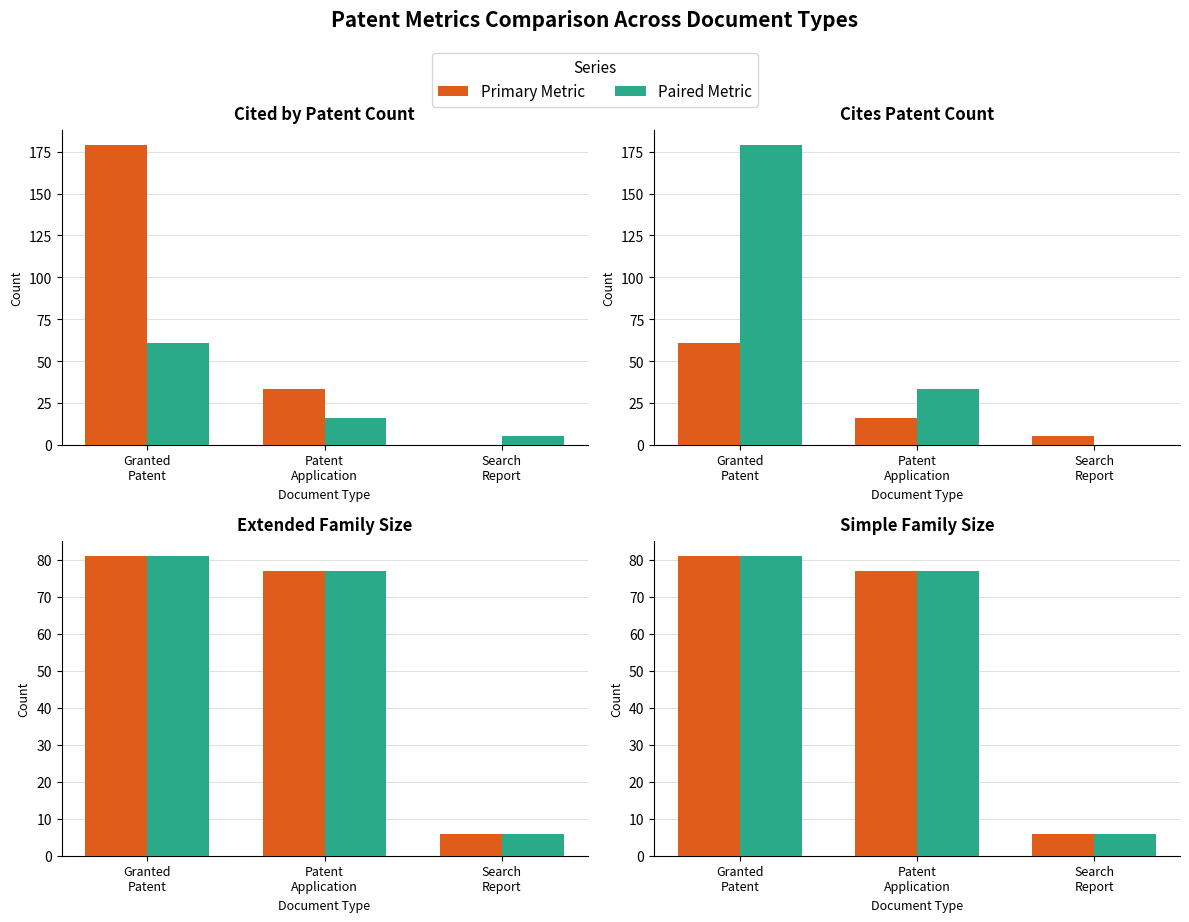

What position from the right is Patent
Application?

2